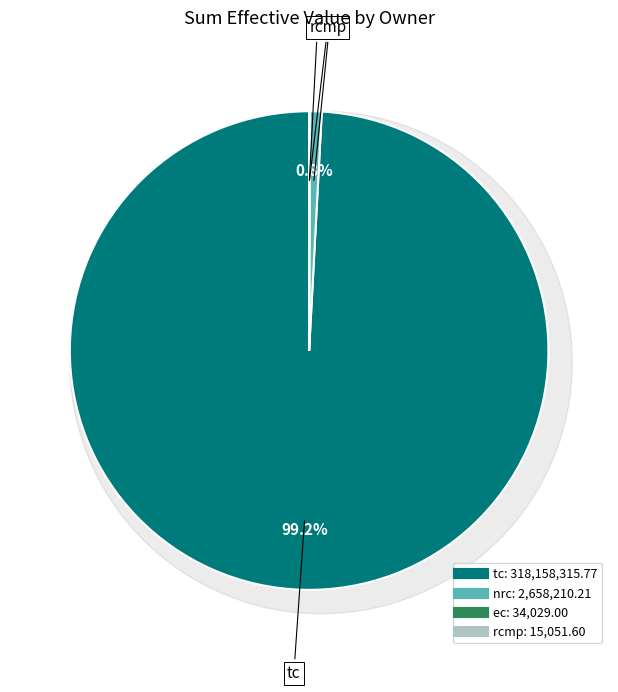

To the nearest percent, what is the difference between the ec and tc slice percentages?

99%